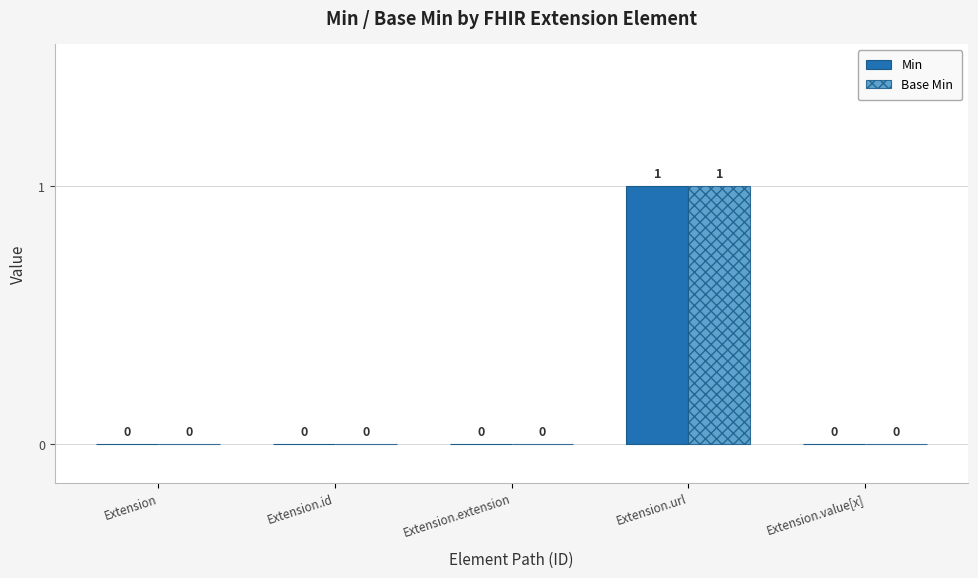

Does the chart contain stacked bars?

No